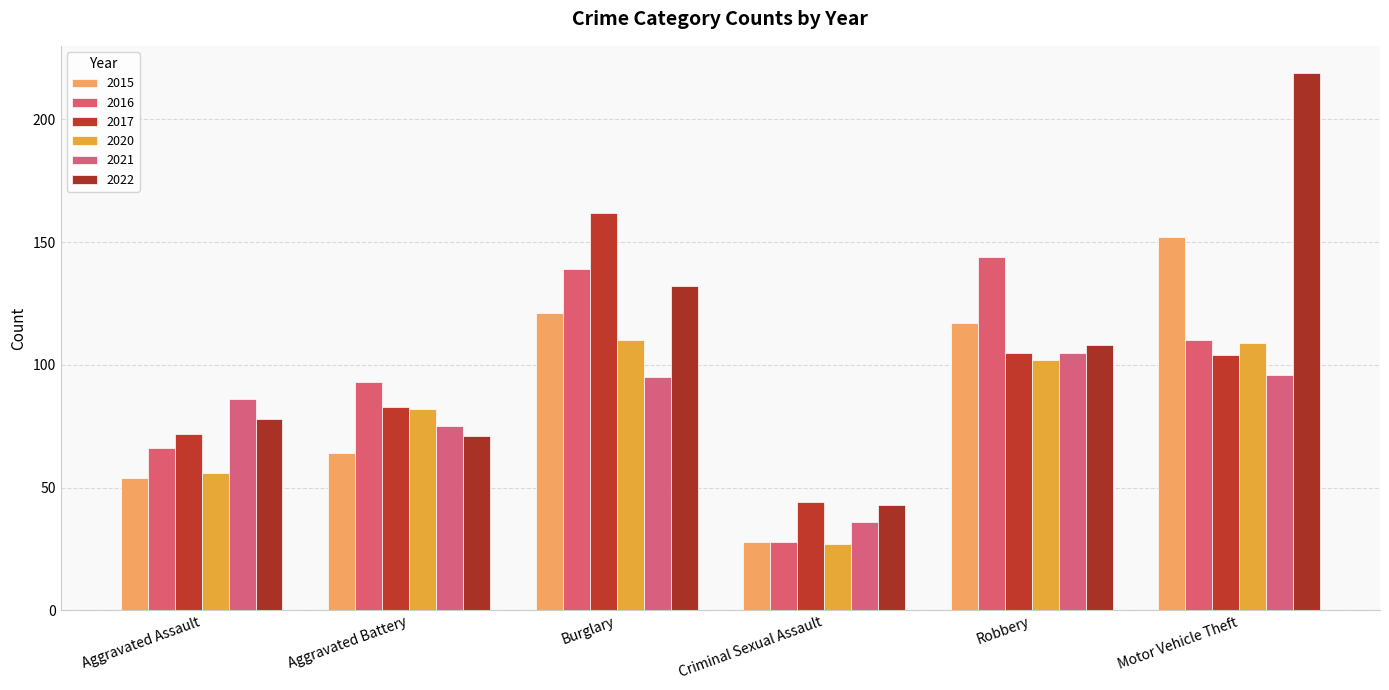

What is the difference between the maximum and minimum values in the 2017 series?

118